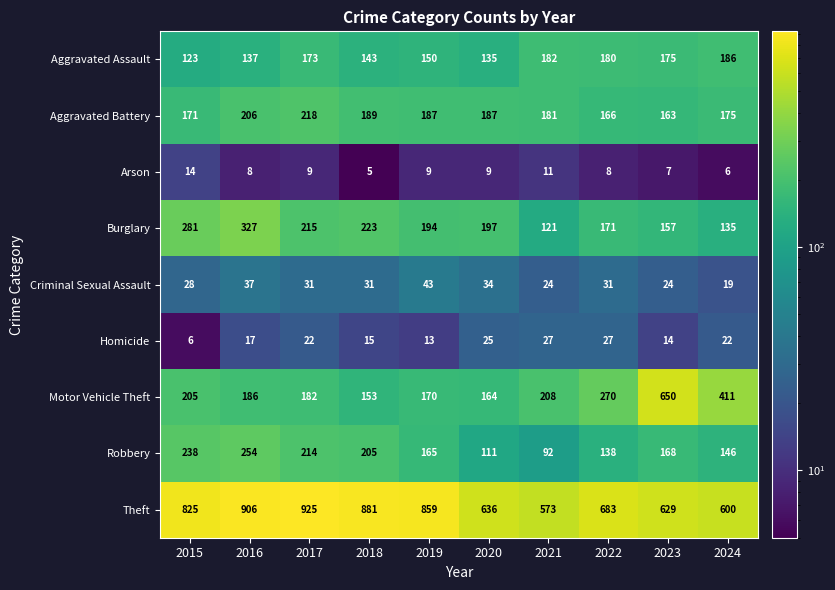

How many categories are shown in the chart?

10